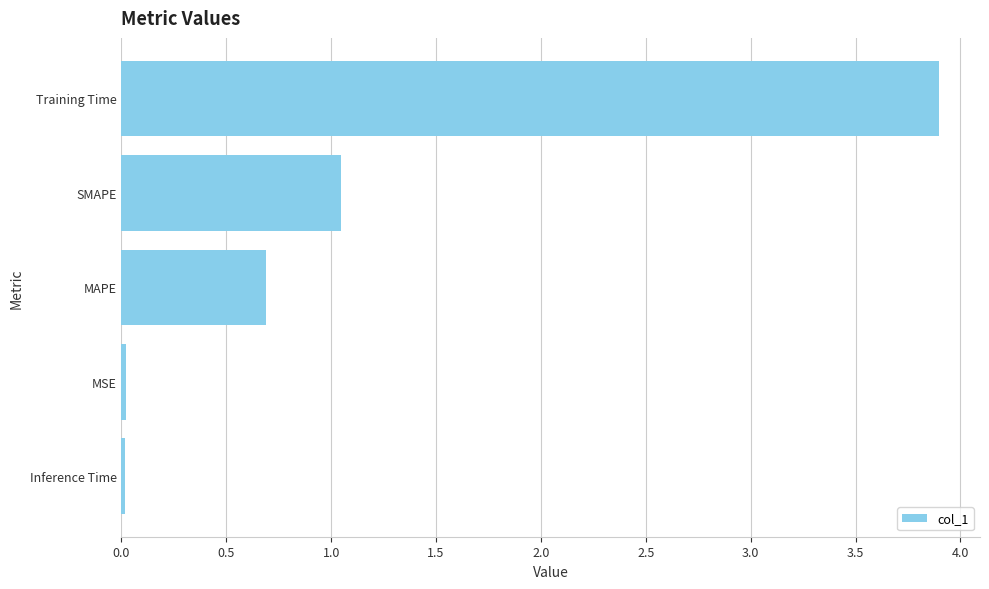

What is the label of the 1st bar from the bottom?

Inference Time